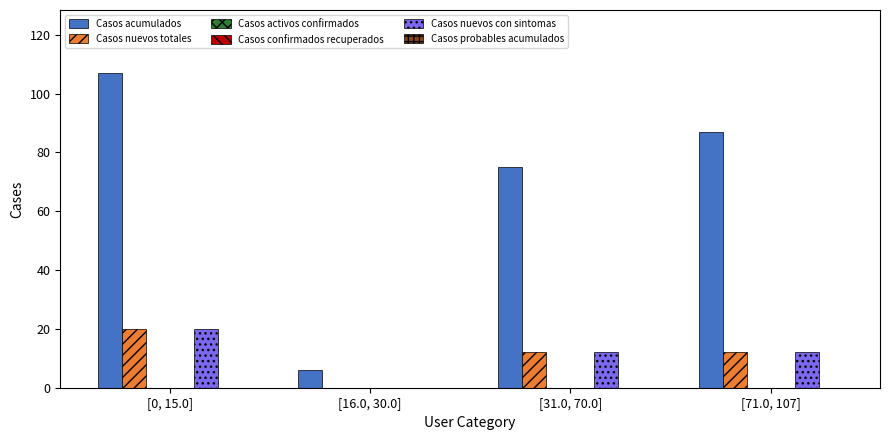

At which label is Casos nuevos con sintomas closest to 10?

[31.0, 70.0]